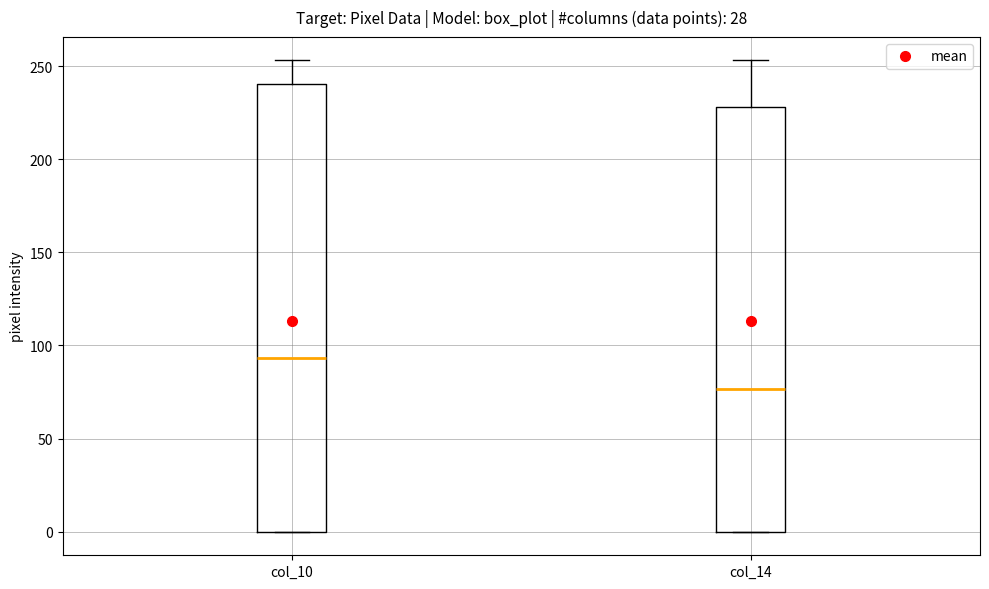

Which box is the tallest, from its lower edge to its upper edge?

col_10